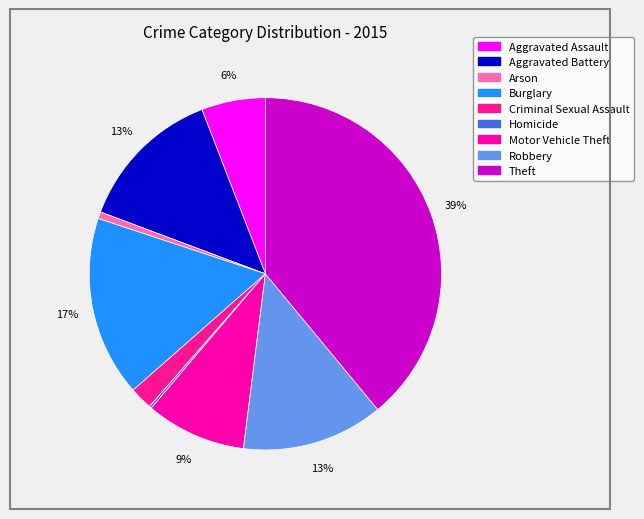

Count the number of slices in the pie.

9